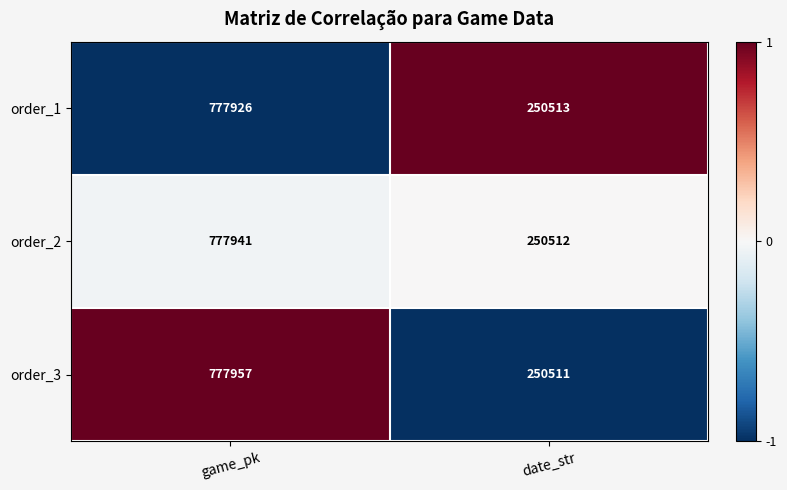

What value does the order_3 series have at date_str?

250511